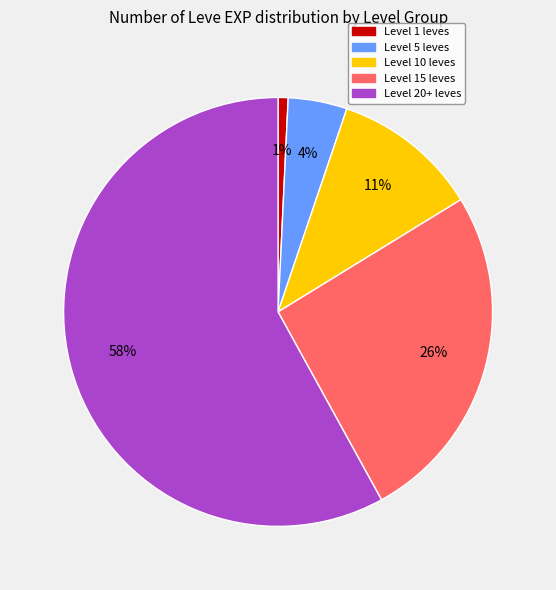

Does any single category account for the majority?

Yes